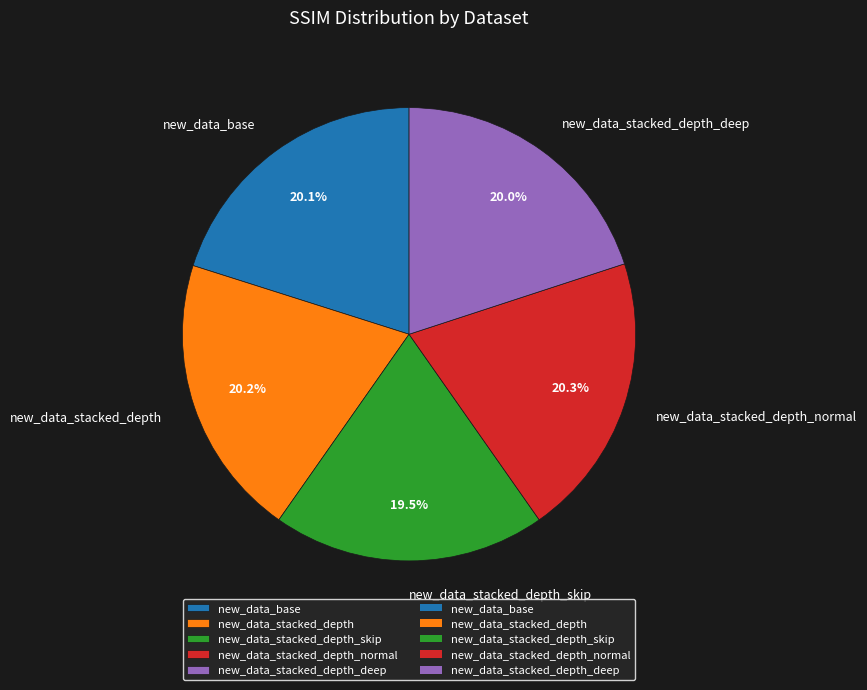

Do new_data_stacked_depth_deep and new_data_stacked_depth_skip together represent more than half of the pie?

No